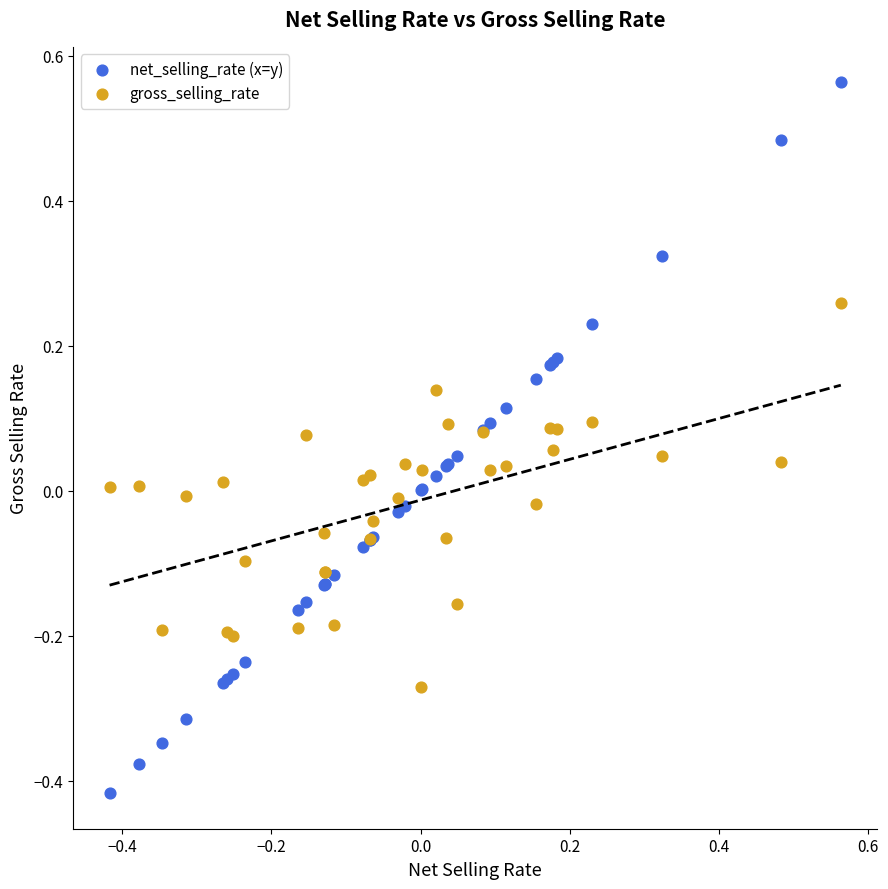

Which series reaches the maximum Y coordinate?

net_selling_rate (x=y)